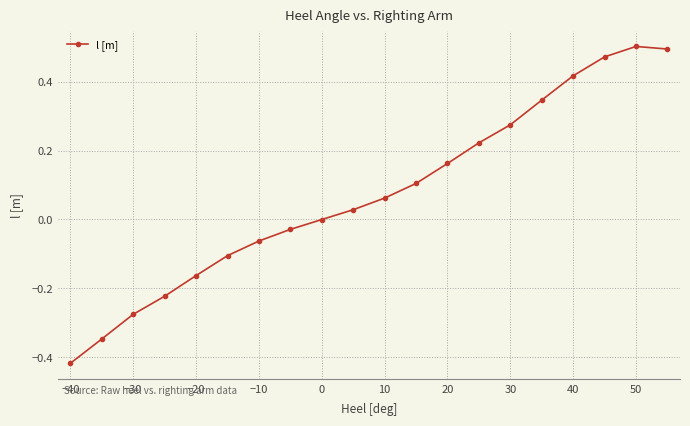

What is the difference between the second highest and second lowest values?

0.8